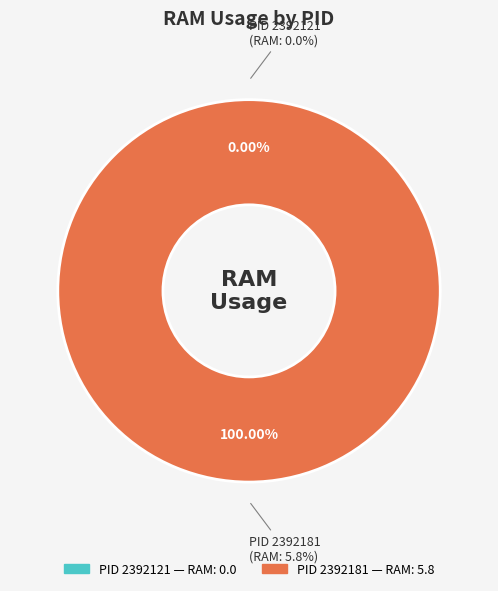

Which slice is the smallest?

2392121